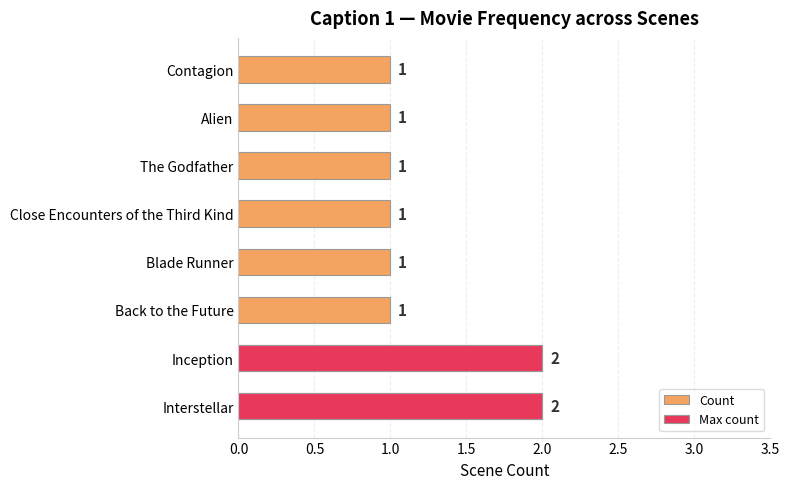

Between Alien and The Godfather, which is larger?

Alien